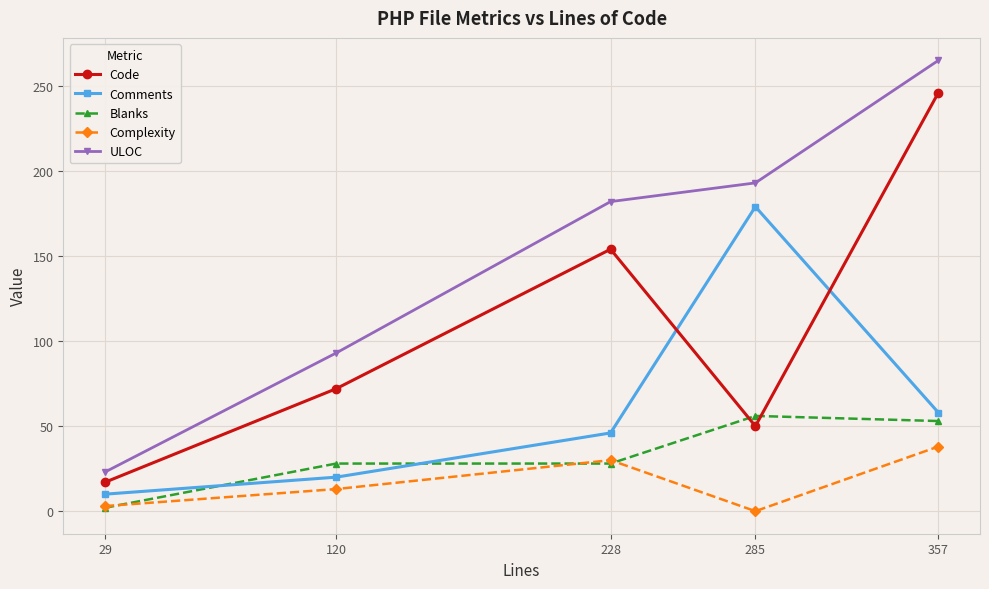

Is the value of Comments at 228 greater than the value of Blanks at 285?

No